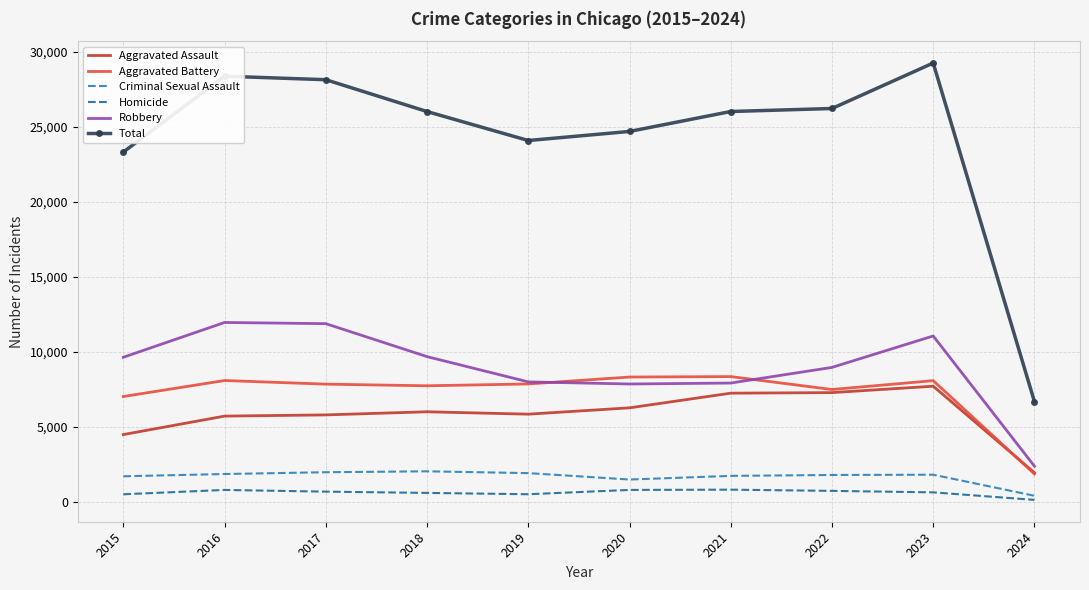

Which series has the largest total across all categories?

Total